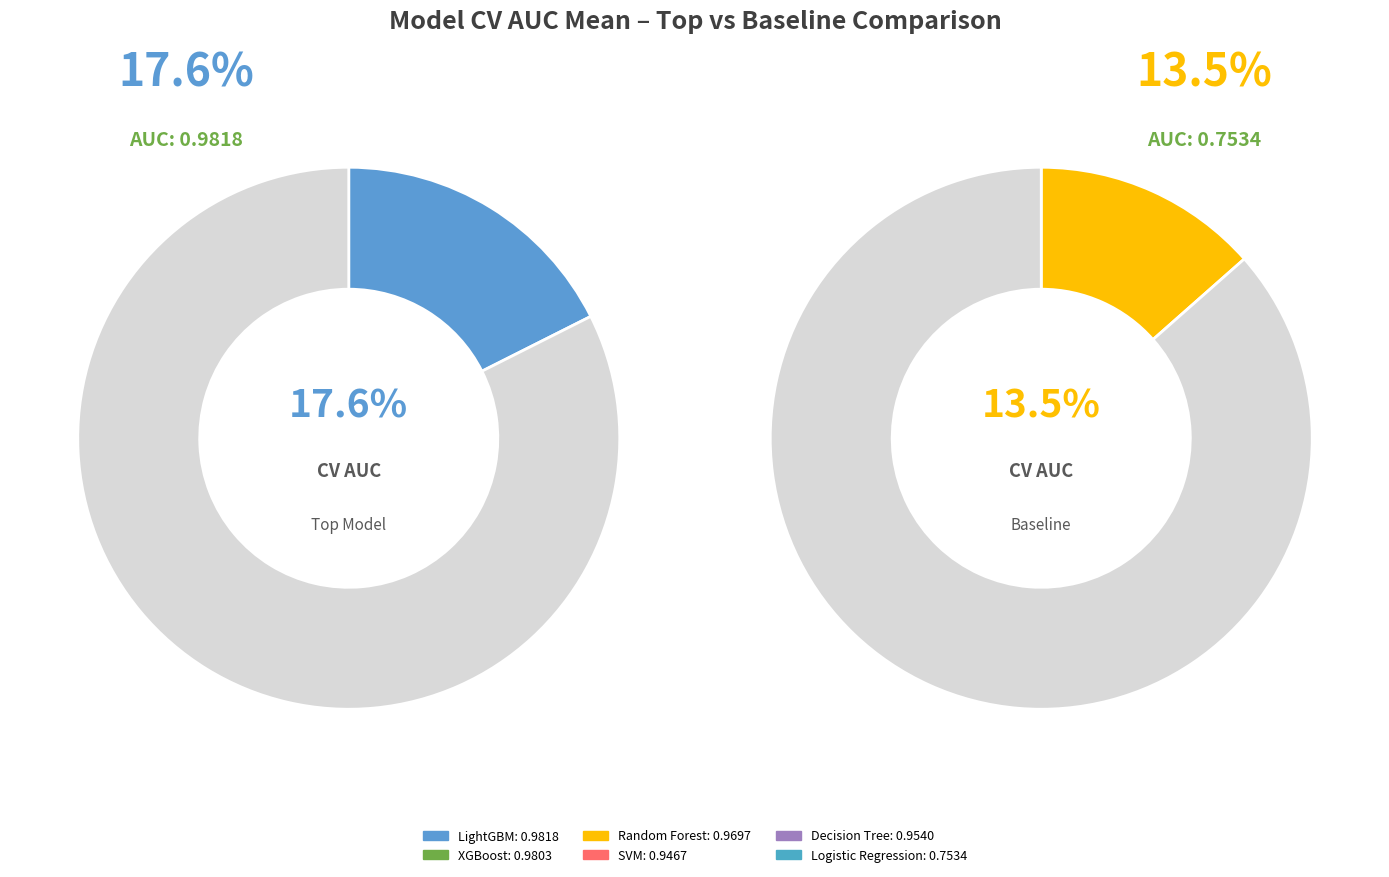

The XGBoost slice represents 3% of the pie. True or false?

False